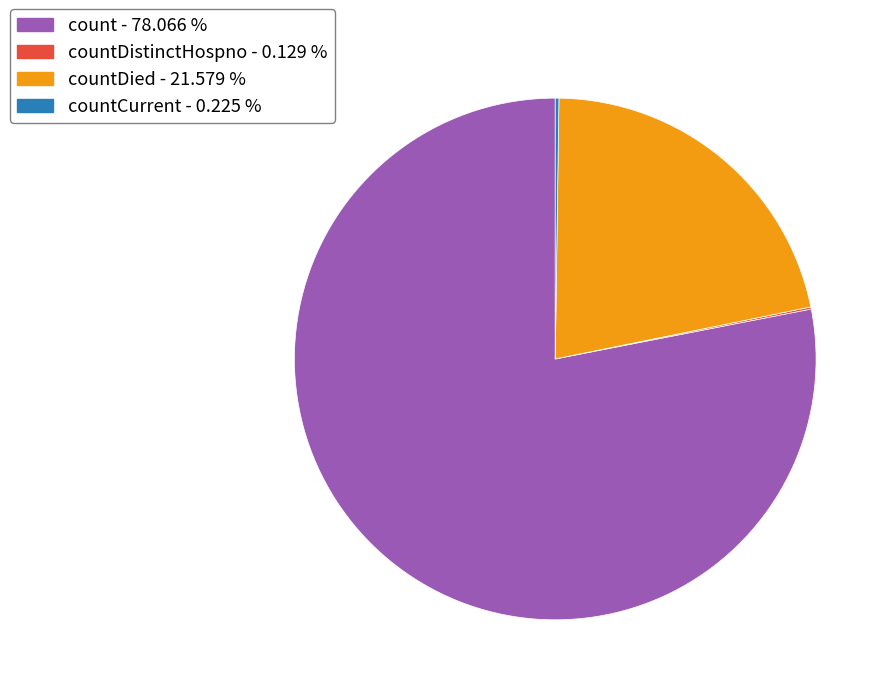

Is there a majority slice in this chart?

Yes